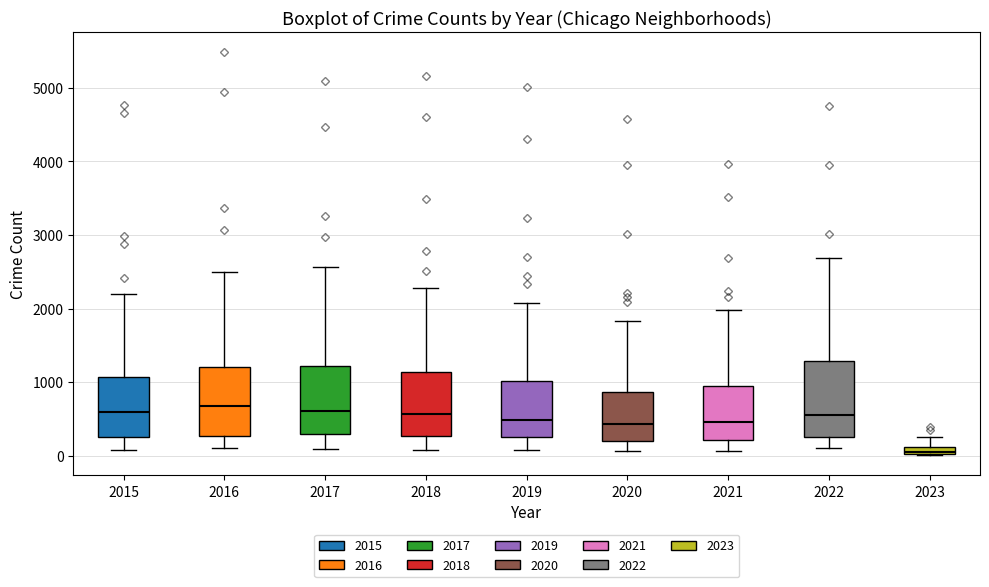

Where is the upper edge of the box at x = 2018 on the y-axis? The values are not printed on the chart, so give them approximately, as read against the axis.

1100